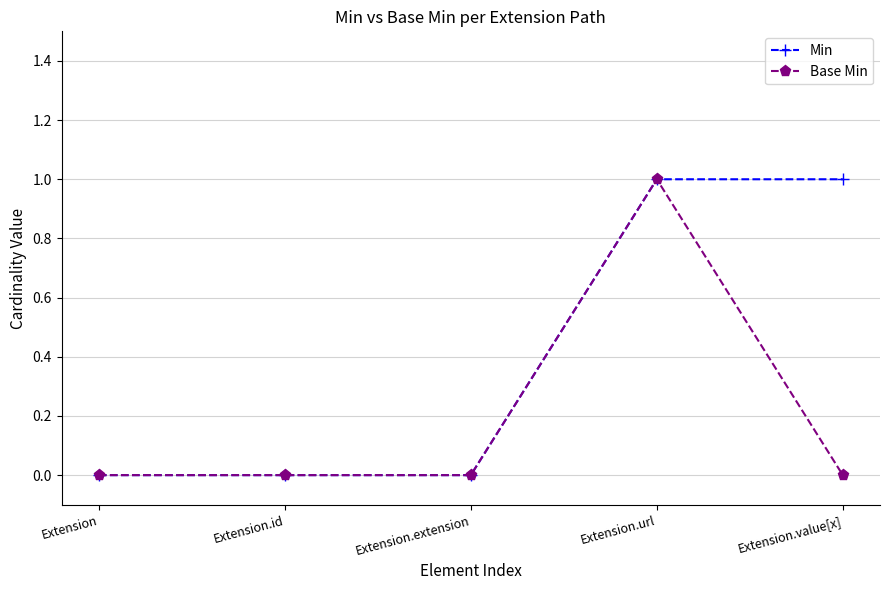

True or false: Base Min has more than 2 points higher than both neighbors.

False